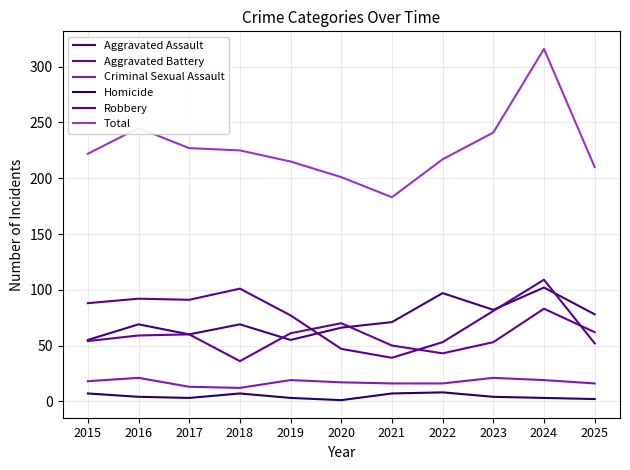

List the labels in order of Aggravated Assault value, largest first.

2024, 2022, 2023, 2025, 2021, 2016, 2018, 2020, 2017, 2015, 2019